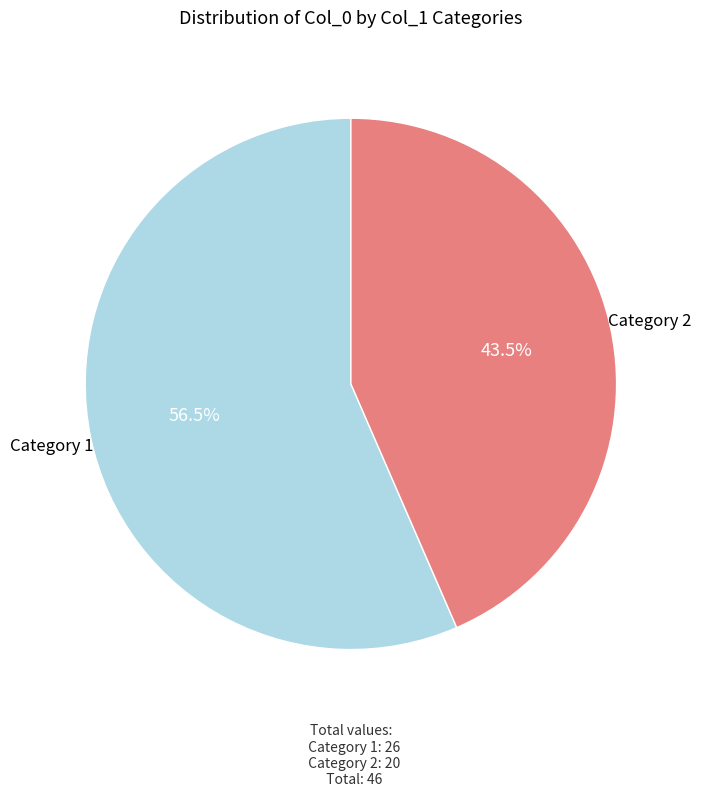

Is there a majority slice in this chart?

Yes